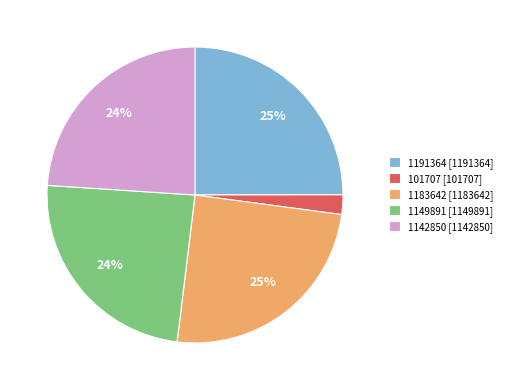

To the nearest percent, what is the difference between the 1183642 and 1149891 slice percentages?

1%